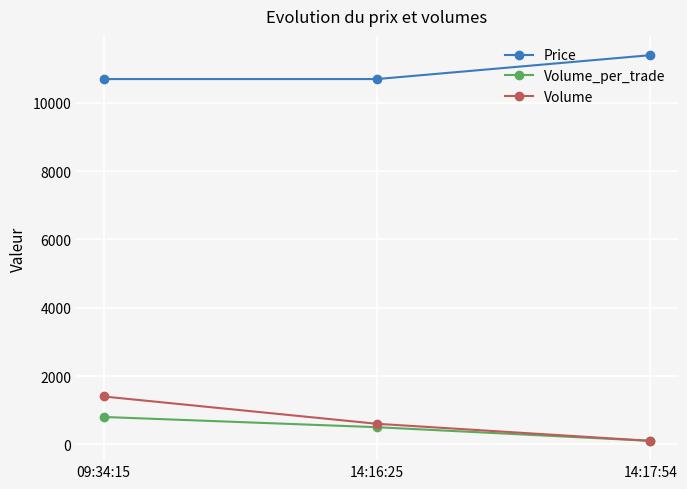

Rank the series at 09:34:15 from lowest to highest value.

Volume_per_trade, Volume, Price